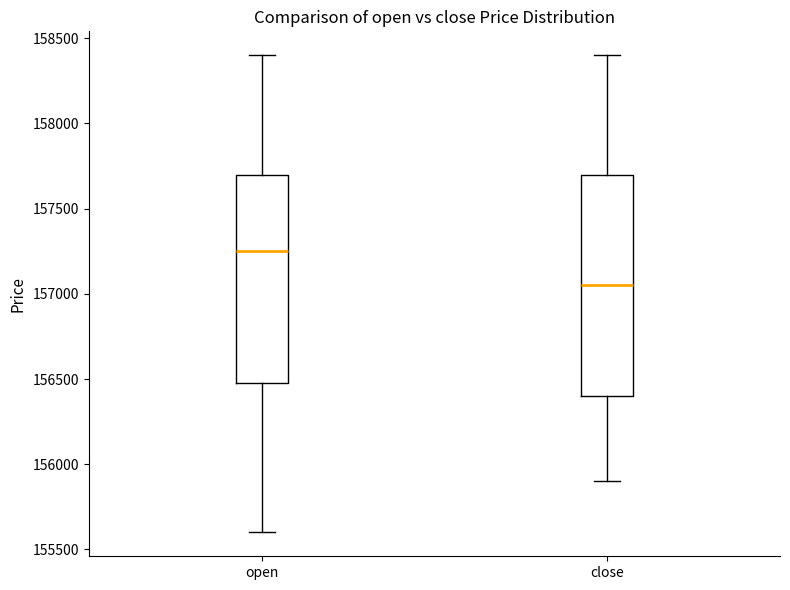

Comparing the boxes themselves (not the whiskers), which one is the tallest?

close